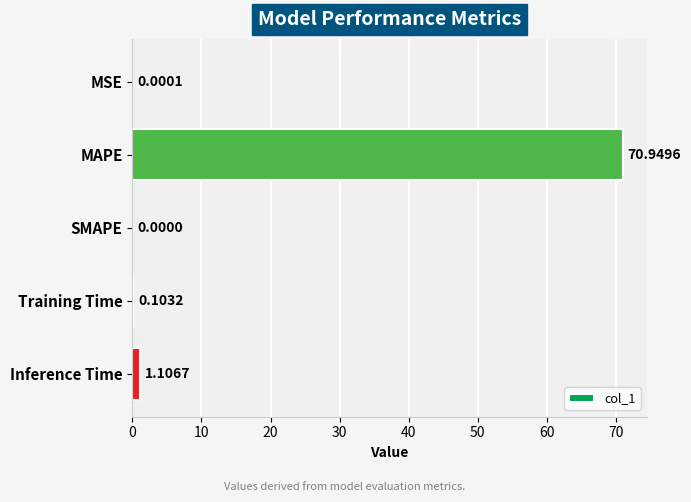

What is the change in value from MSE to Inference Time?

+1.1